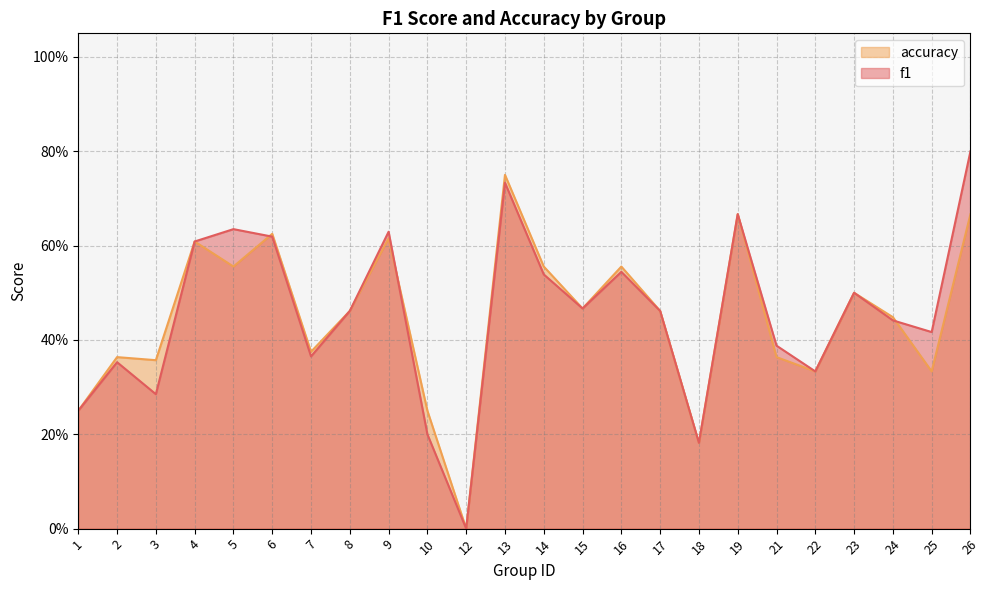

Rank the series at 15 from lowest to highest value.

f1, accuracy